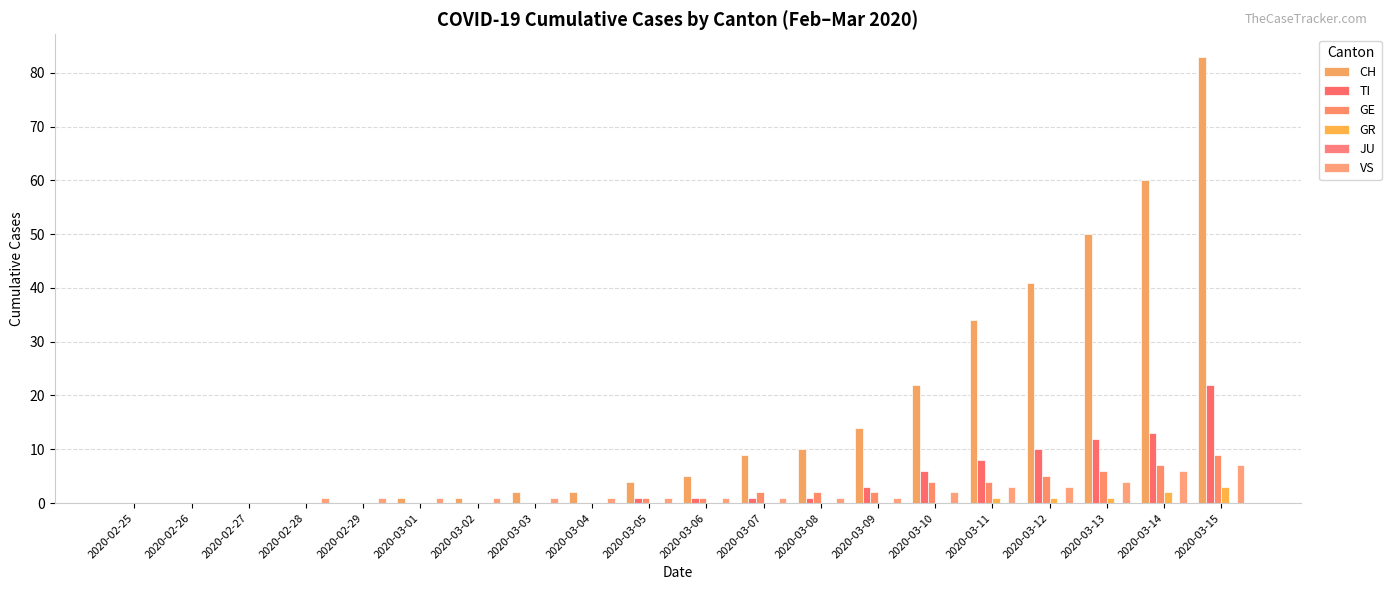

How many groups of bars are there?

20